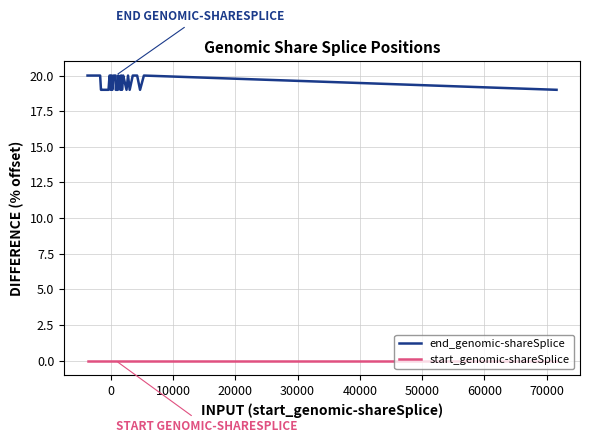

Which series has the largest total across all categories?

end_genomic-shareSplice